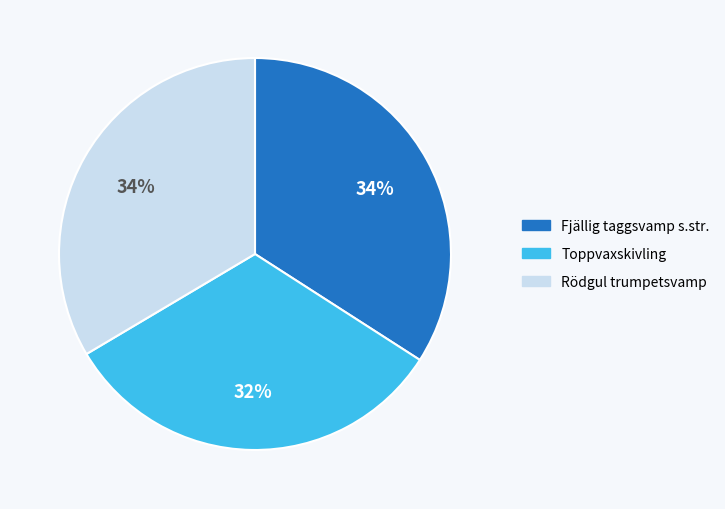

Does Fjällig taggsvamp s.str. account for over 50% of the chart?

No